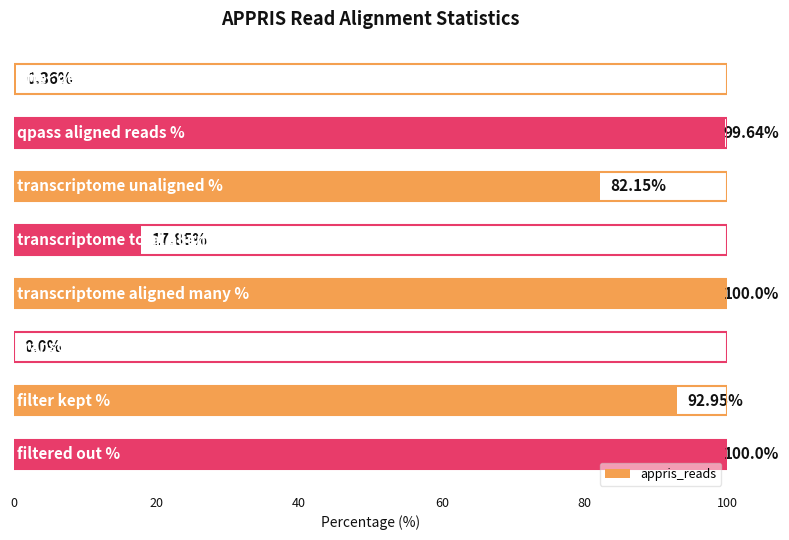

How many series are shown in this chart?

1